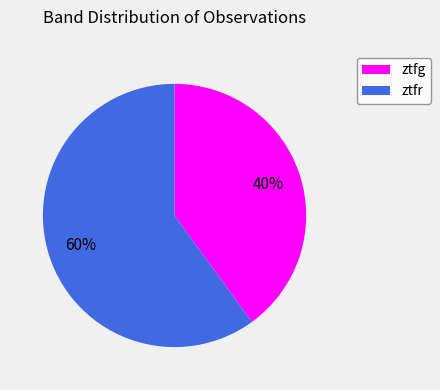

To the nearest percent, what is the difference between the largest and smallest slice percentages?

20%